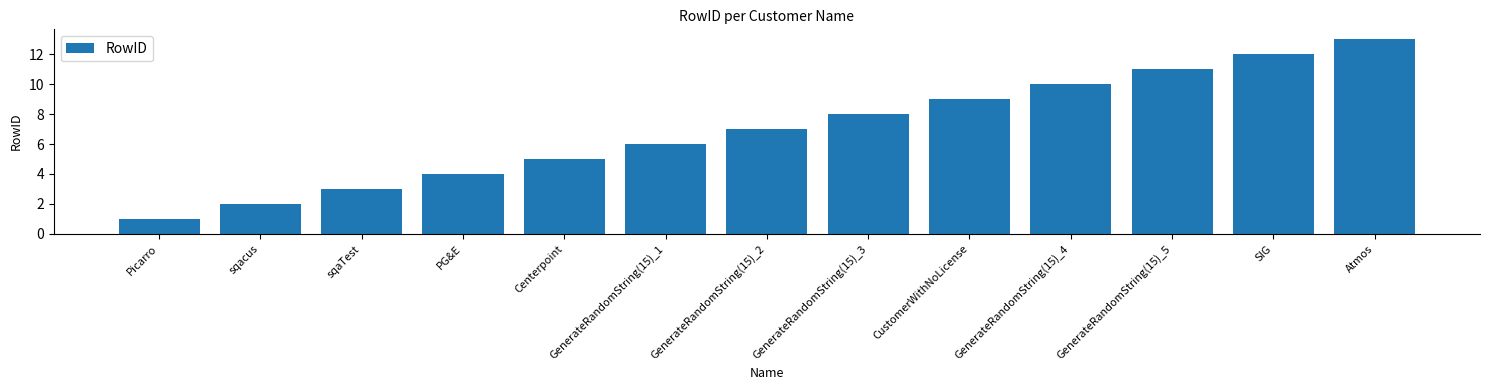

Which label corresponds to the largest value in the chart?

Atmos